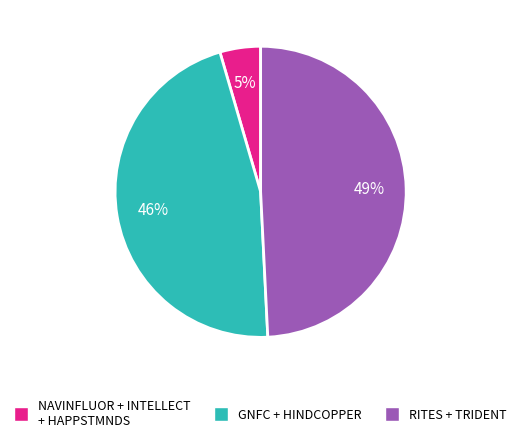

Is there any slice that represents more than half of the pie?

No